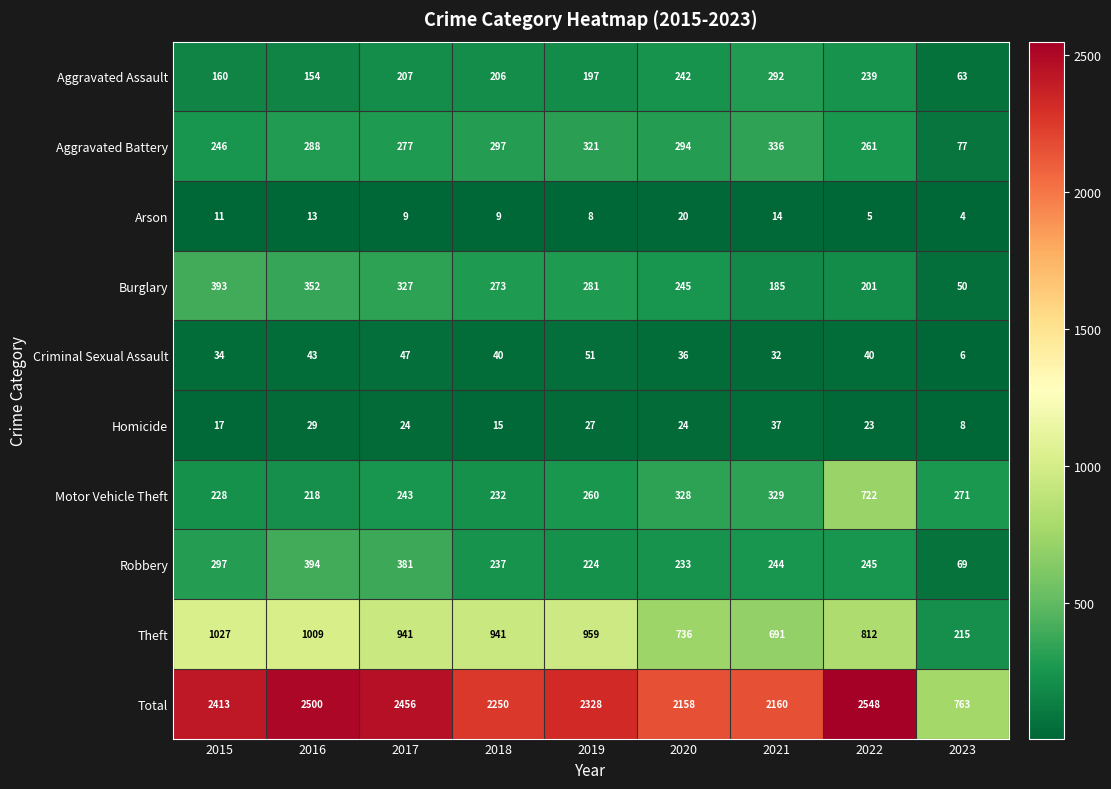

Rank the series by their maximum value, from highest to lowest.

Total, Theft, Motor Vehicle Theft, Robbery, Burglary, Aggravated Battery, Aggravated Assault, Criminal Sexual Assault, Homicide, Arson